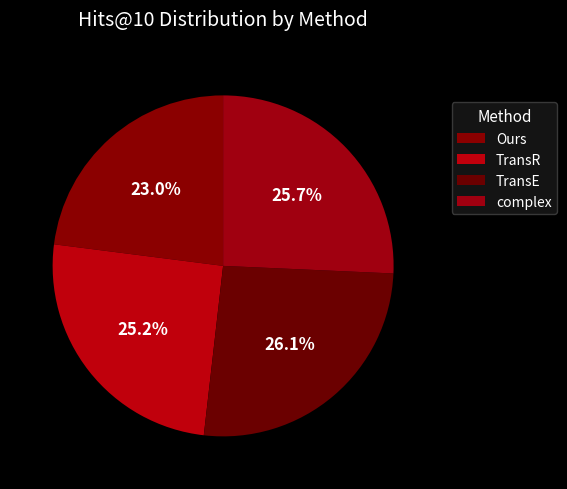

To the nearest percent, what is the difference between the largest and smallest slice percentages?

3%